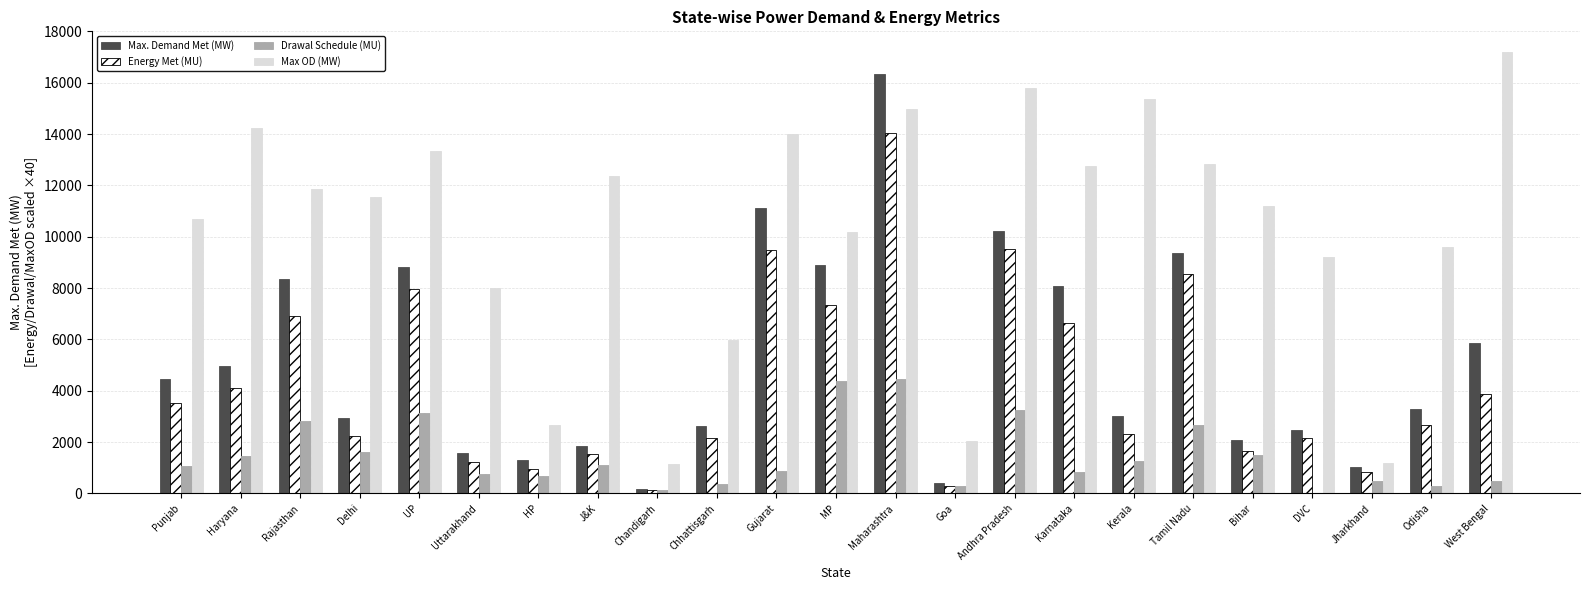

Which series has the largest total across all categories?

Max OD (MW)